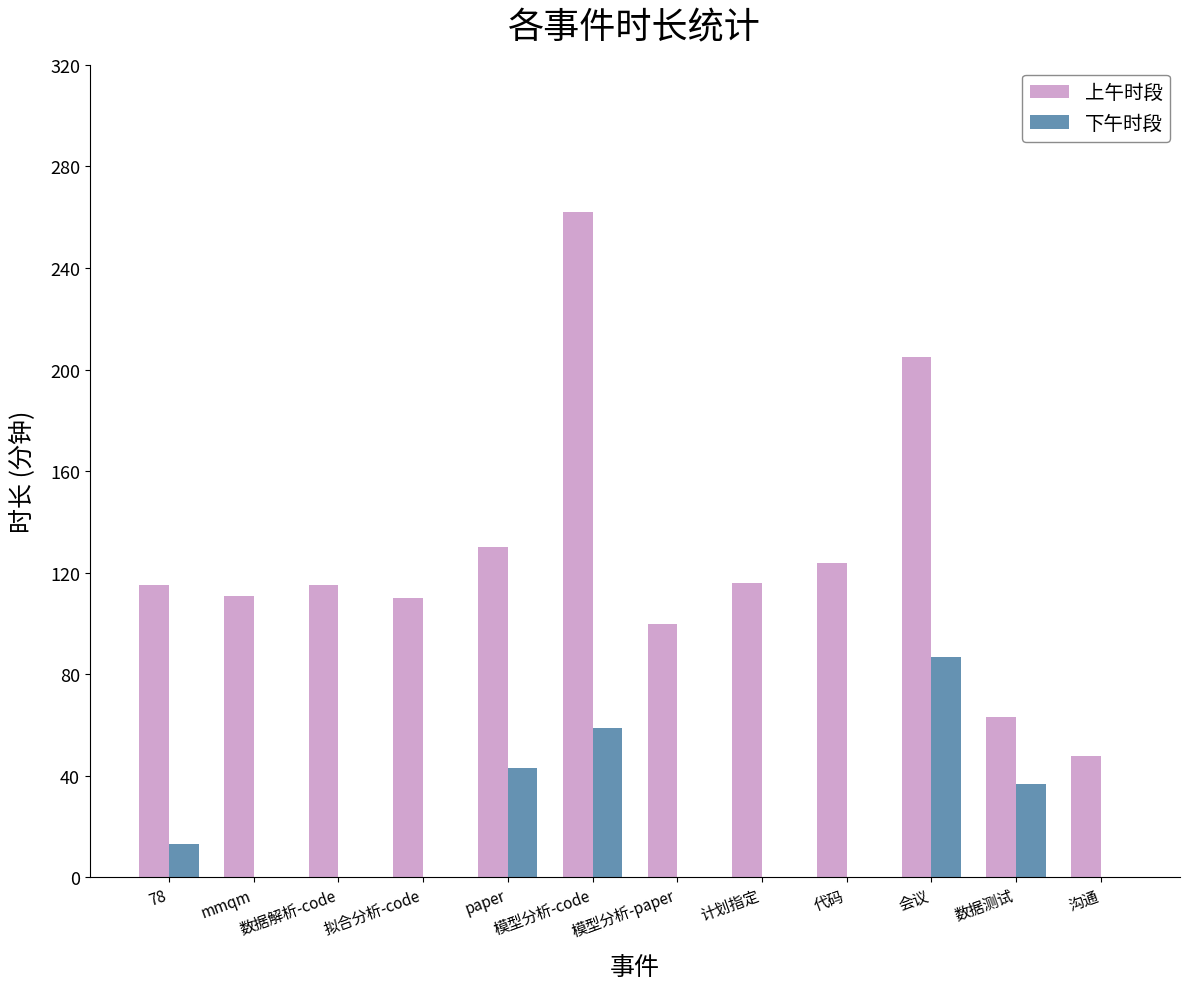

Which label corresponds to the largest value in the chart?

模型分析-code